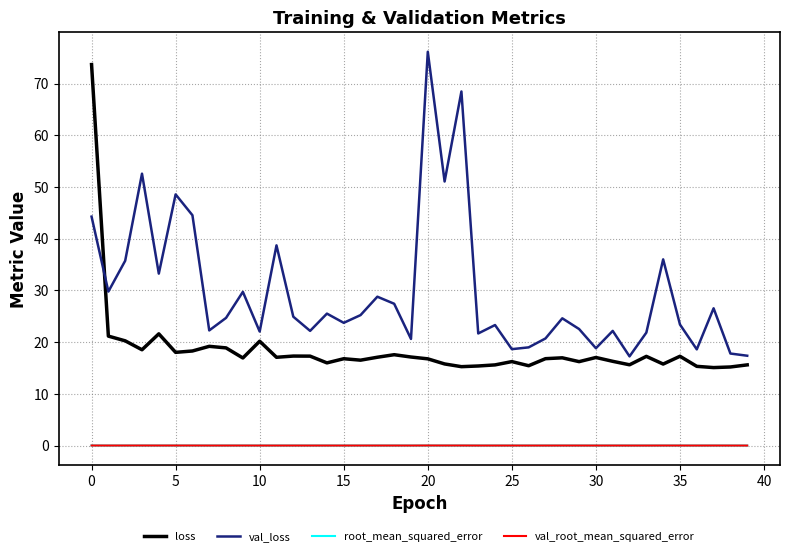

What is the greatest value displayed?

76.2